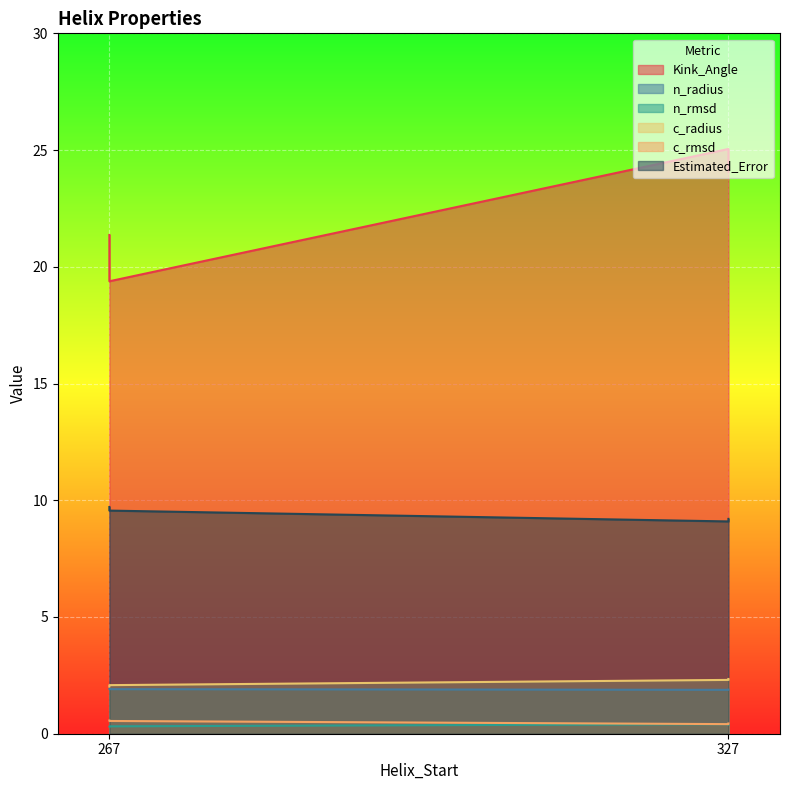

The value of n_rmsd at 267 is 0.3. True or false?

True